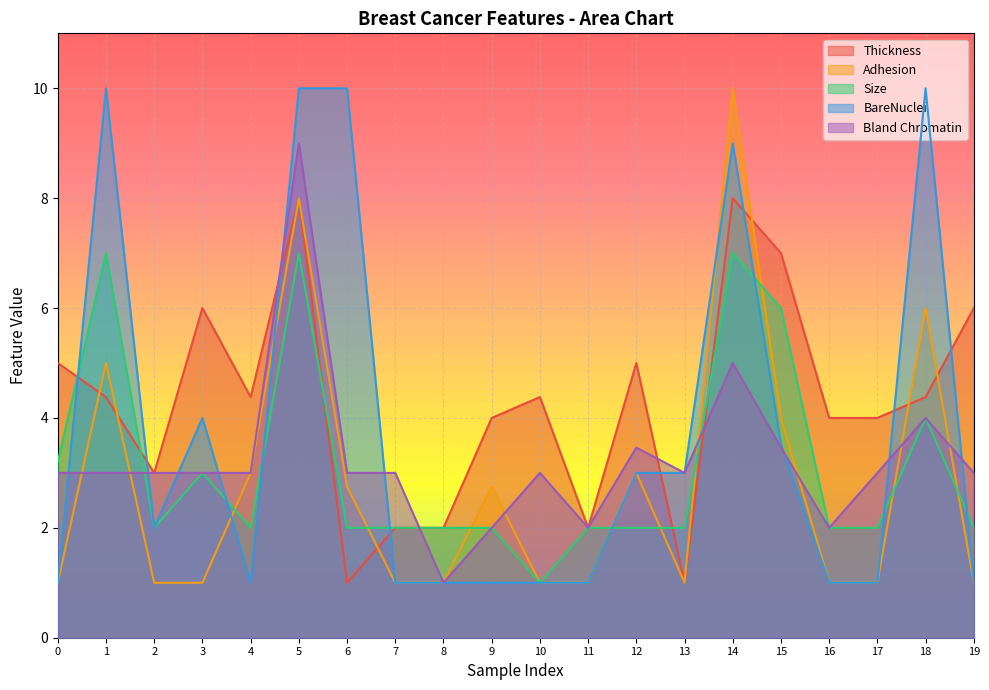

At which category is the sum across all series the highest?

5